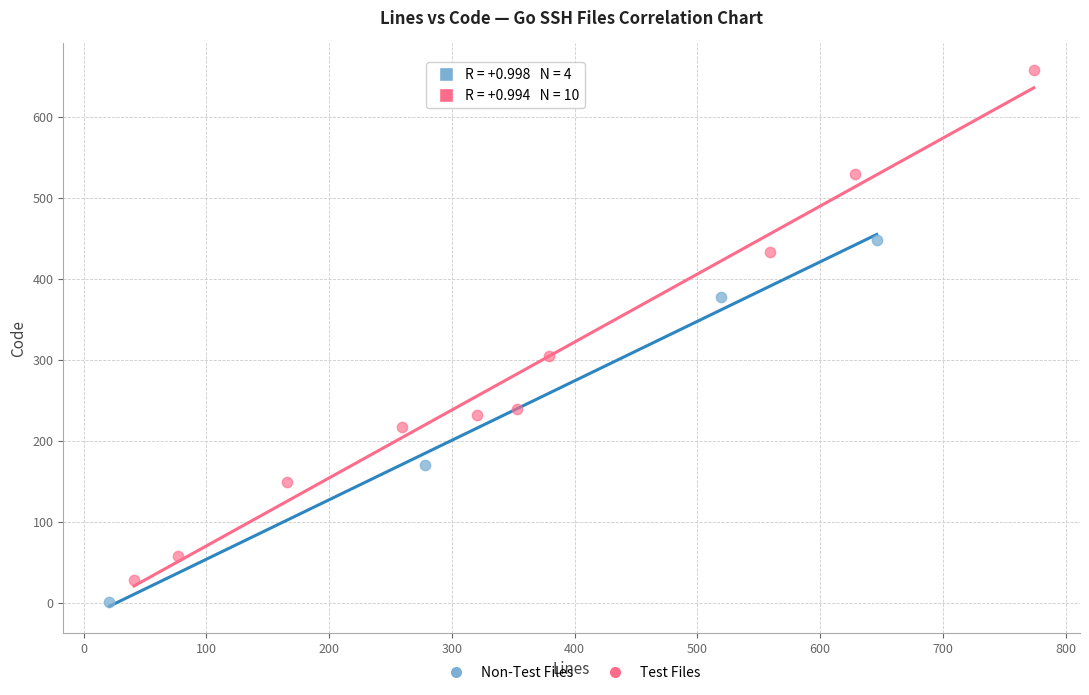

Which series contains the highest Y value?

Test Files